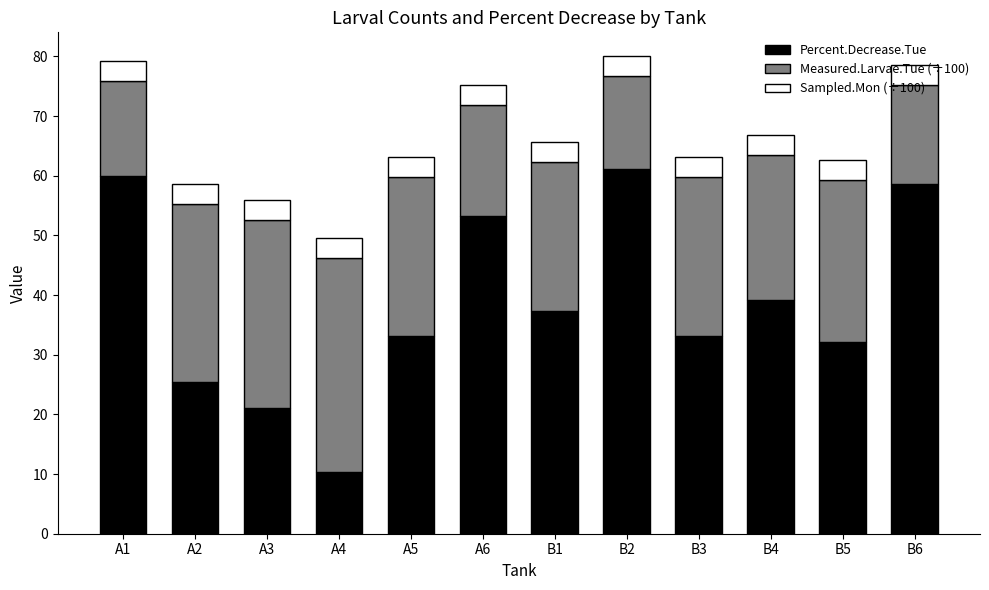

At which label does Percent.Decrease.Tue reach its minimum?

A4